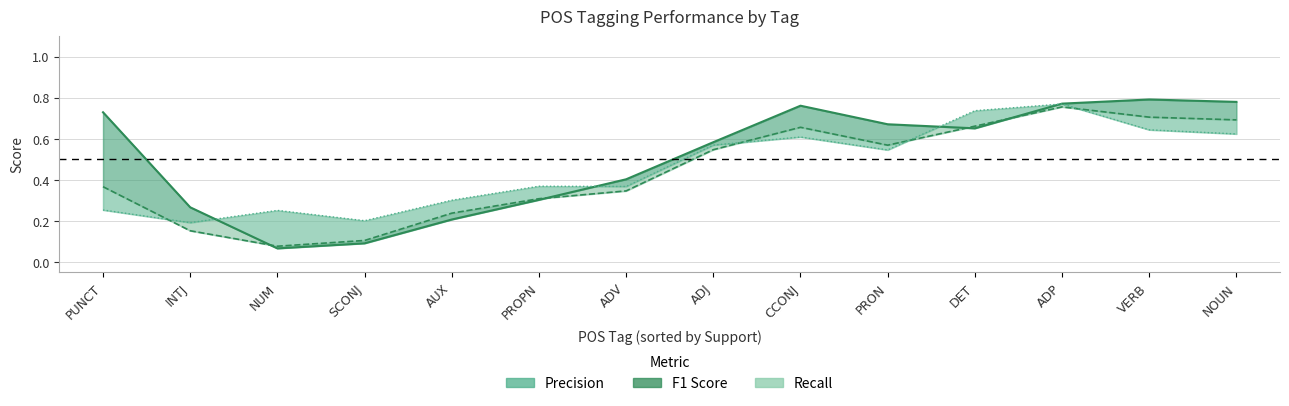

Is it true that Recall equals 0.2 at AUX?

False